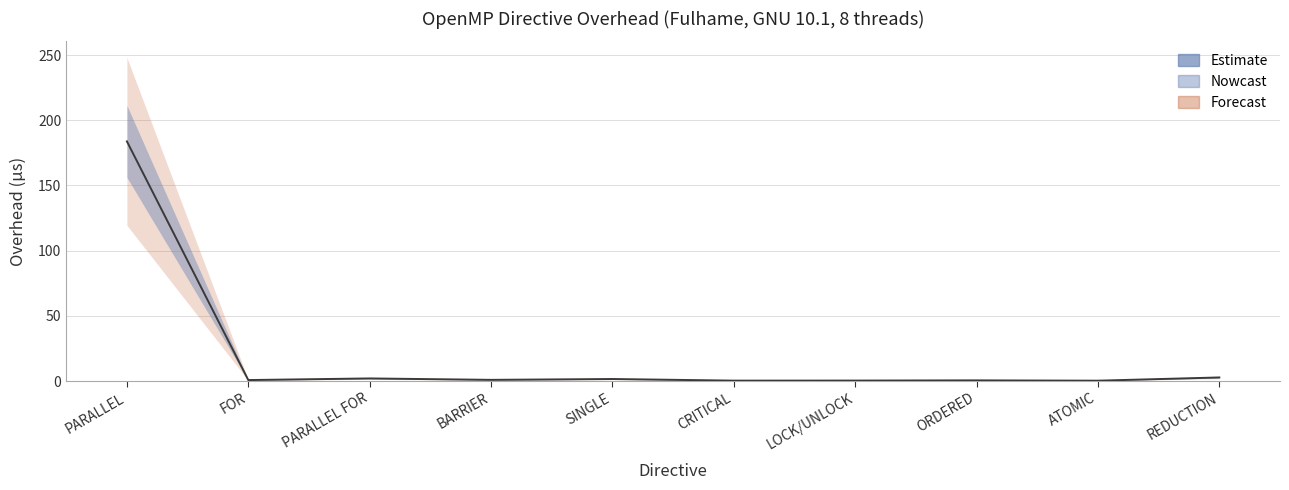

How many lines are shown in the chart?

1